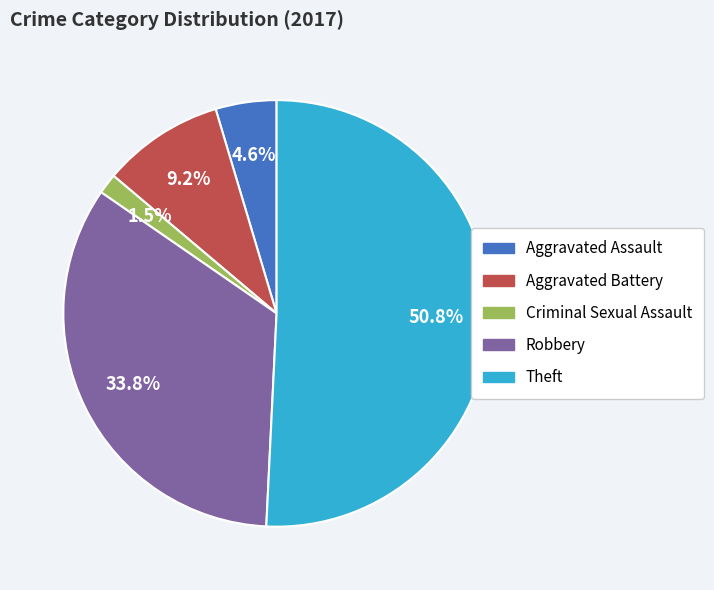

True or false: Aggravated Battery accounts for 9% of the total.

True